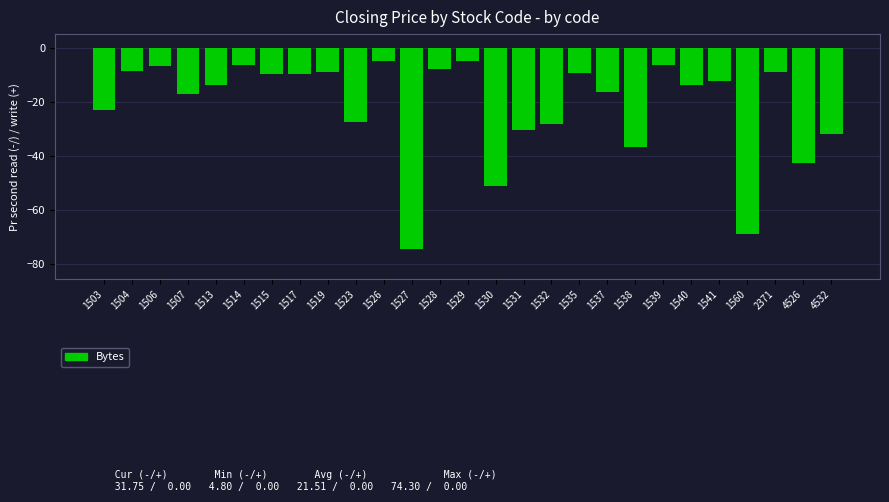

What is the change in value from 1504 to 1530?

-42.6